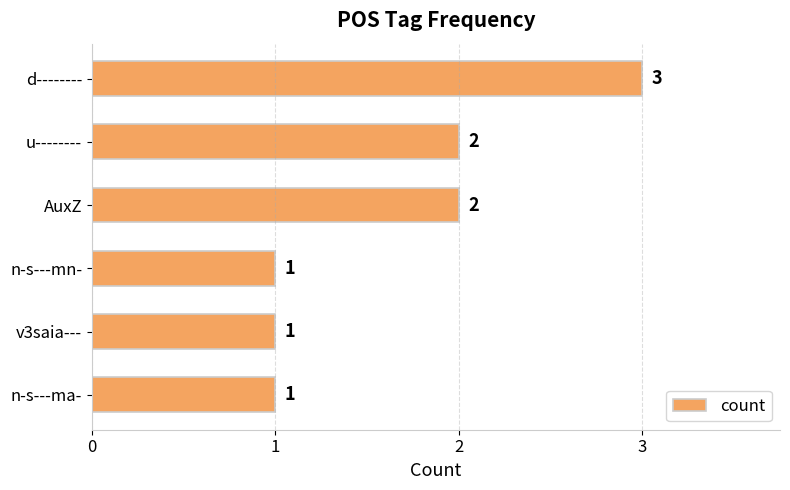

Are the bars horizontal?

Yes